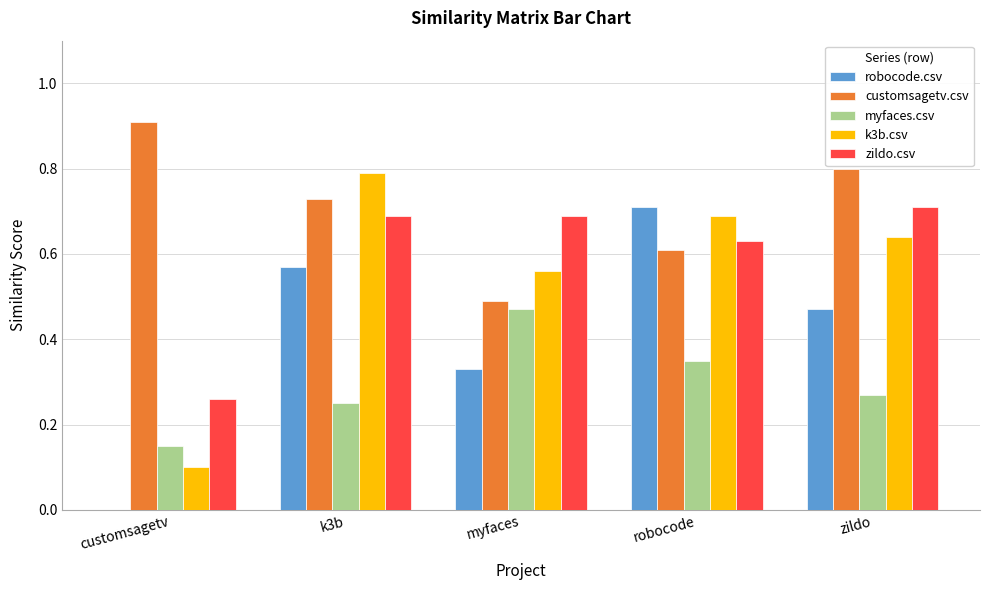

What is the maximum value shown in the chart?

0.9